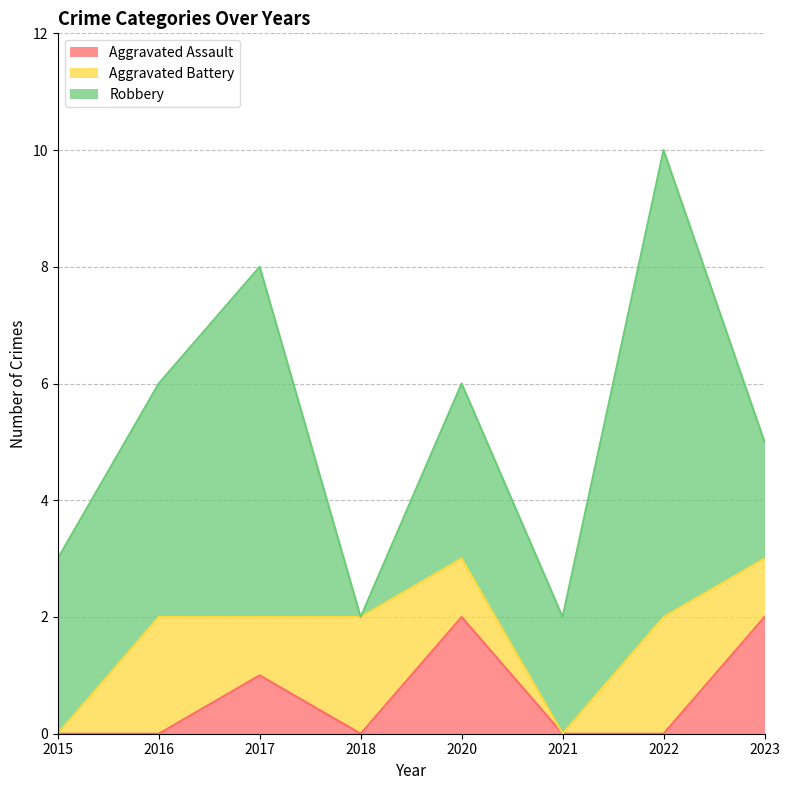

At which category does Aggravated Assault reach its first local peak?

2017